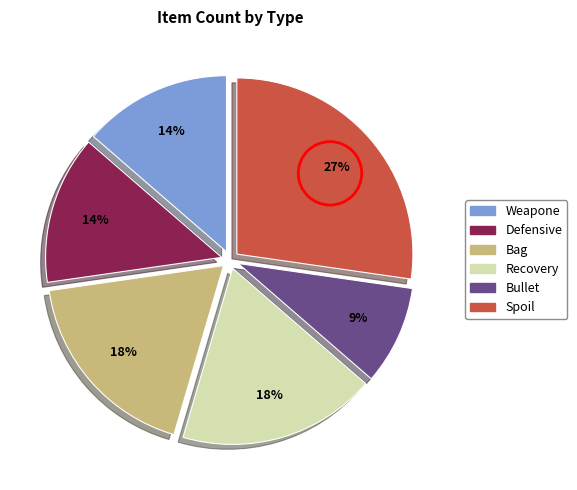

True or false: Bullet accounts for 9% of the total.

True